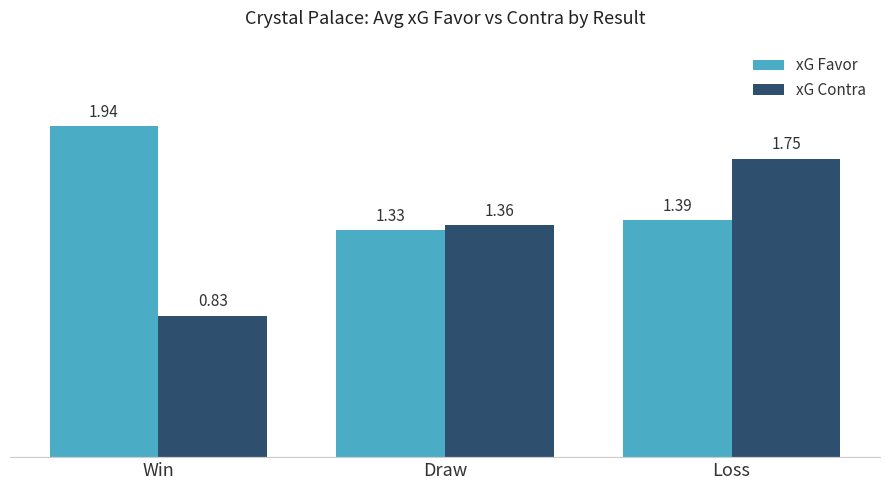

What is the label of the 1st bar from the left?

Win